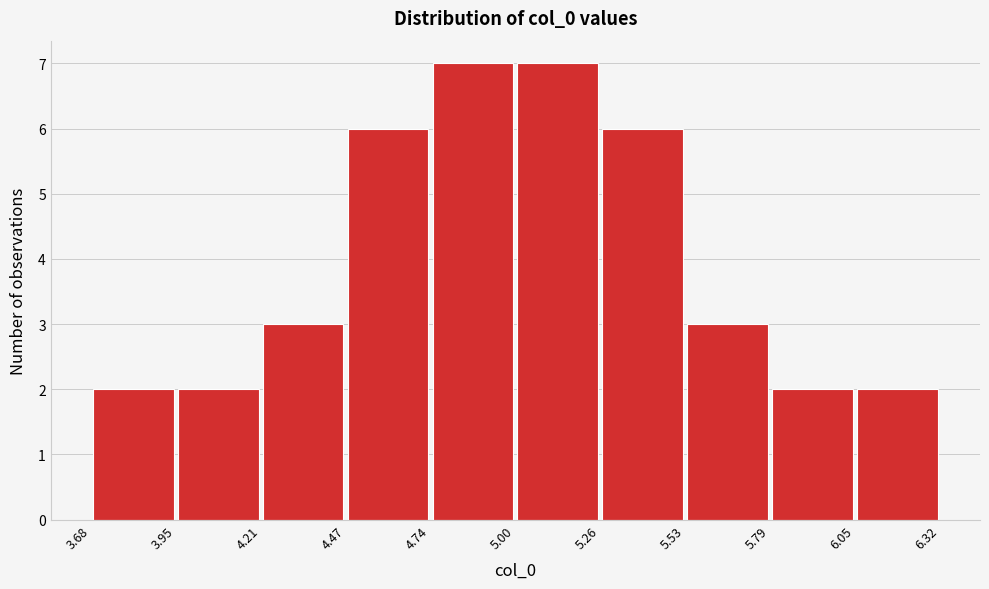

Reading left to right, list every bar in this chart as the range it spans on the x-axis followed by its height. The values are not printed on the chart, so give them approximately, as read against the axis.

3.68 to 3.95: 2
3.95 to 4.21: 2
4.21 to 4.47: 3
4.47 to 4.74: 6
4.74 to 5.00: 7
5.00 to 5.26: 7
5.26 to 5.53: 6
5.53 to 5.79: 3
5.79 to 6.05: 2
6.05 to 6.32: 2